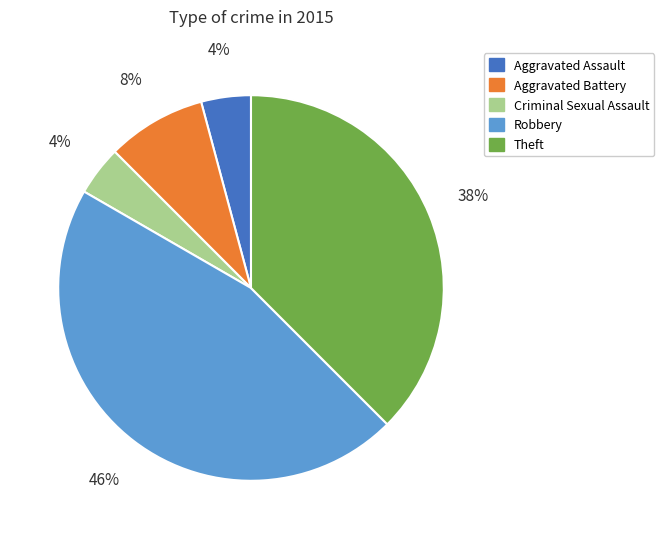

How many slices are in this pie chart?

5